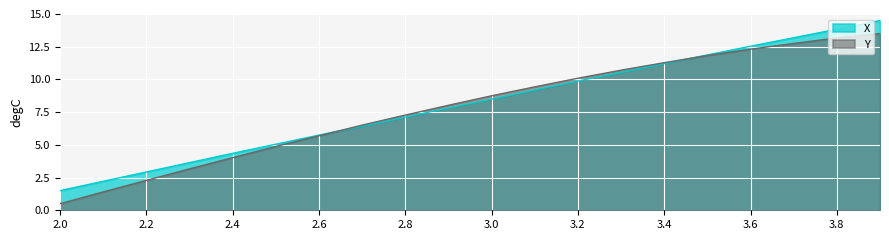

What is the minimum value shown in the chart?

0.5